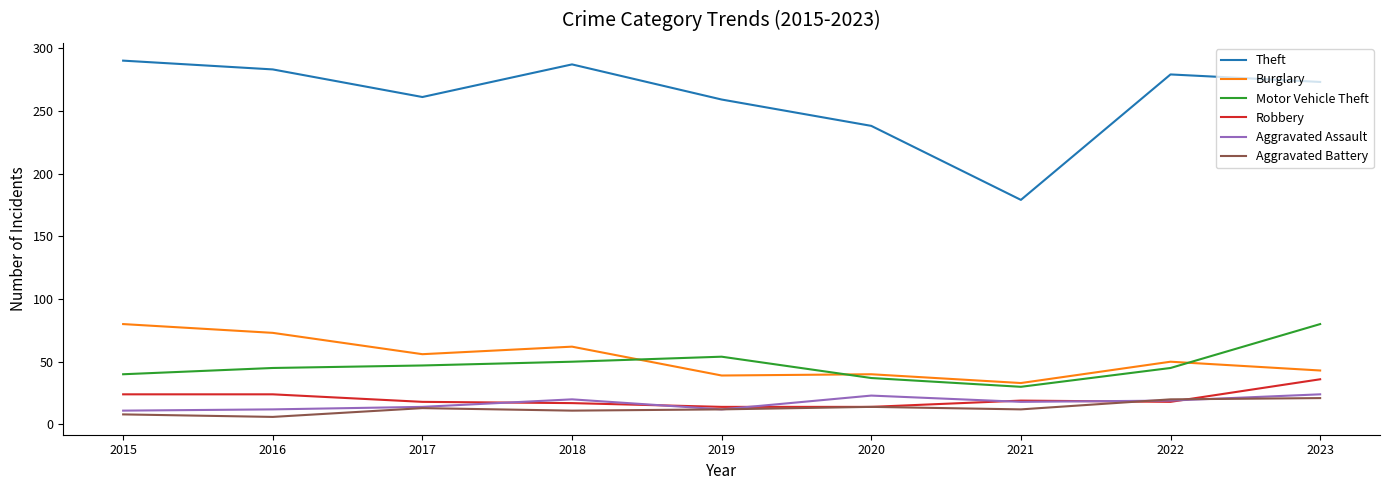

The Aggravated Assault series shows 2 at 2016. True or false?

False